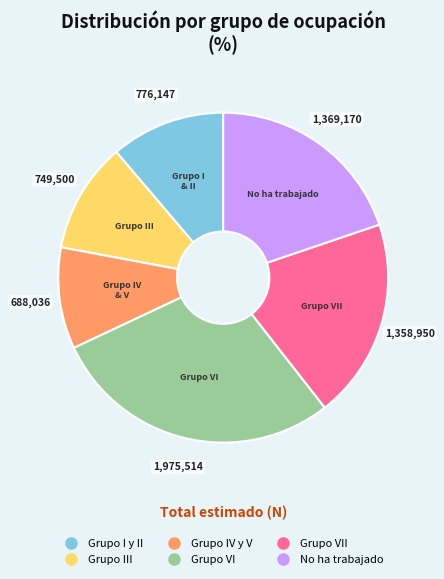

Is there any slice that represents more than half of the pie?

No